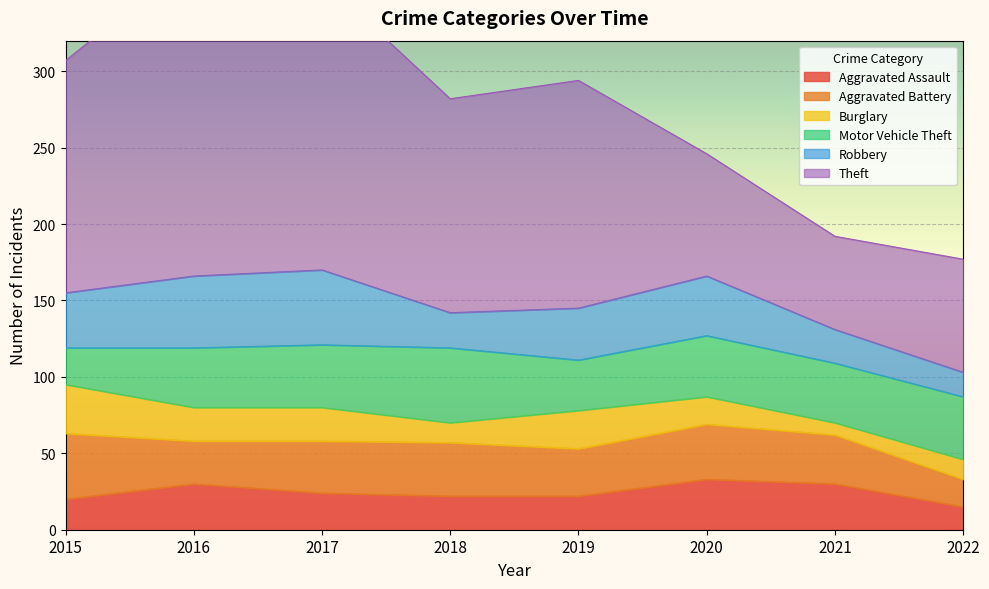

Rank the categories by Aggravated Battery value from lowest to highest.

2022, 2016, 2019, 2021, 2017, 2018, 2020, 2015